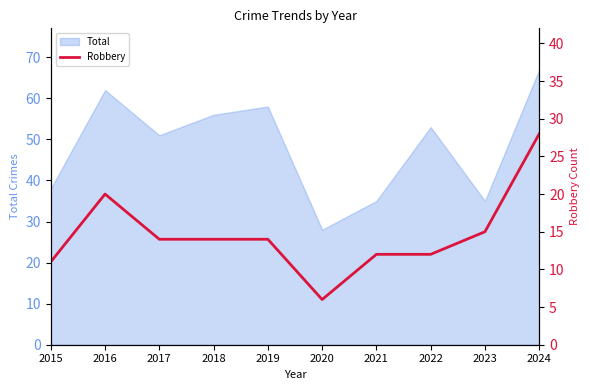

What is the difference between the maximum and minimum values?

22